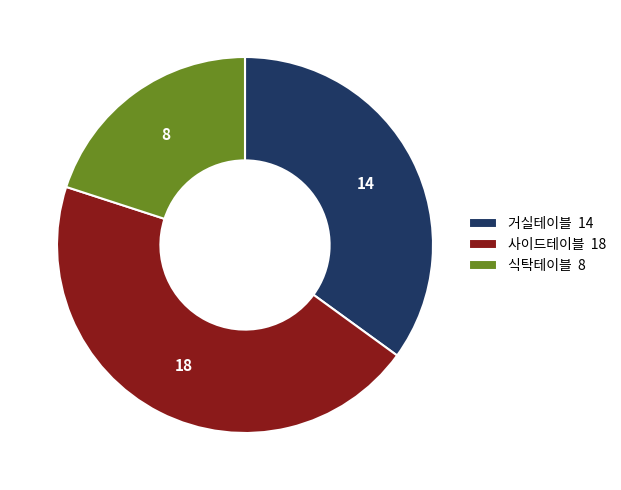

Does 식탁테이블 8 account for over 50% of the chart?

No